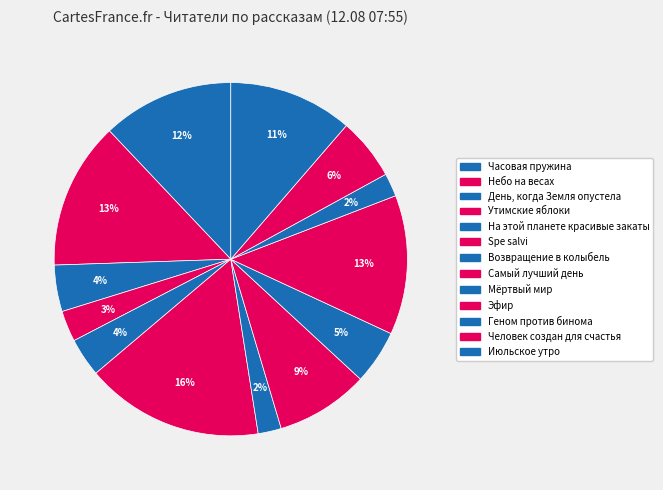

The На этой планете красивые закаты slice represents 1% of the pie. True or false?

False